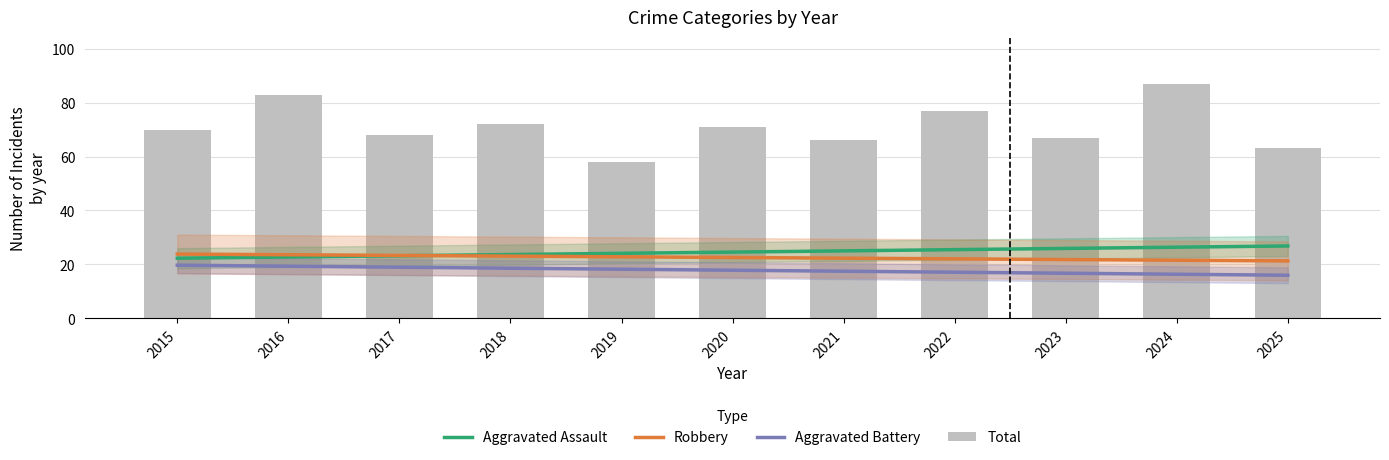

Rank the series by their maximum value, from highest to lowest.

Total, Aggravated Assault, Robbery, Aggravated Battery